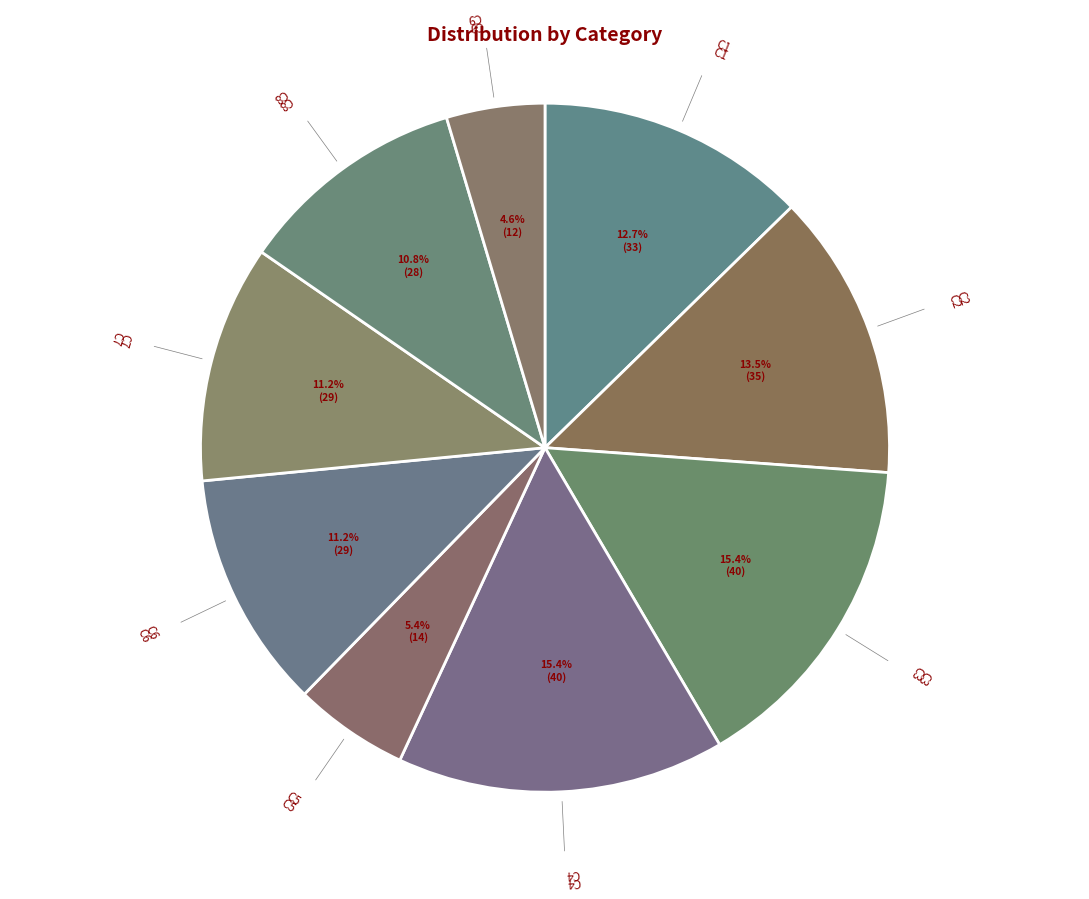

What is the ratio of the value at C8 to the value at C4?

0.7